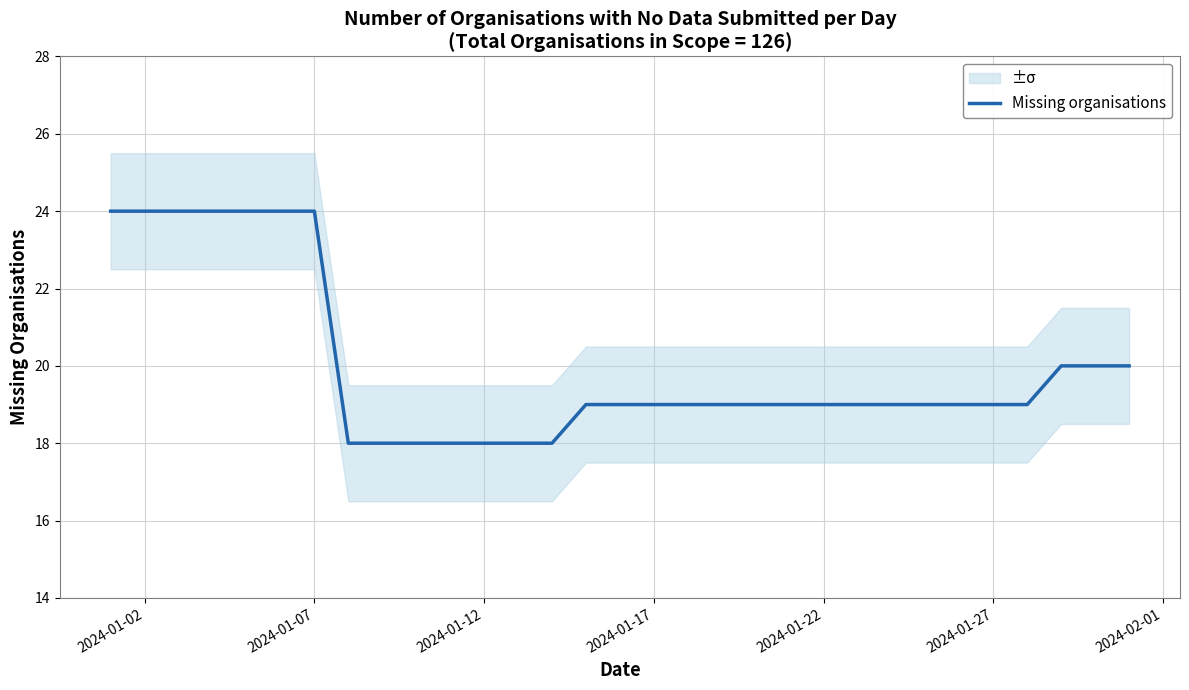

The value of Missing organisations at 2024-01-12 is 24. True or false?

False